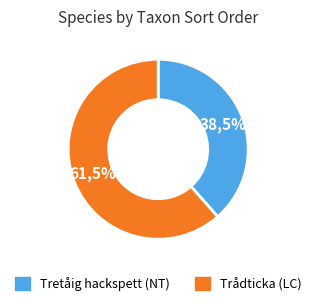

Do Tretåig hackspett (NT) and Trådticka (LC) together represent more than half of the pie?

Yes